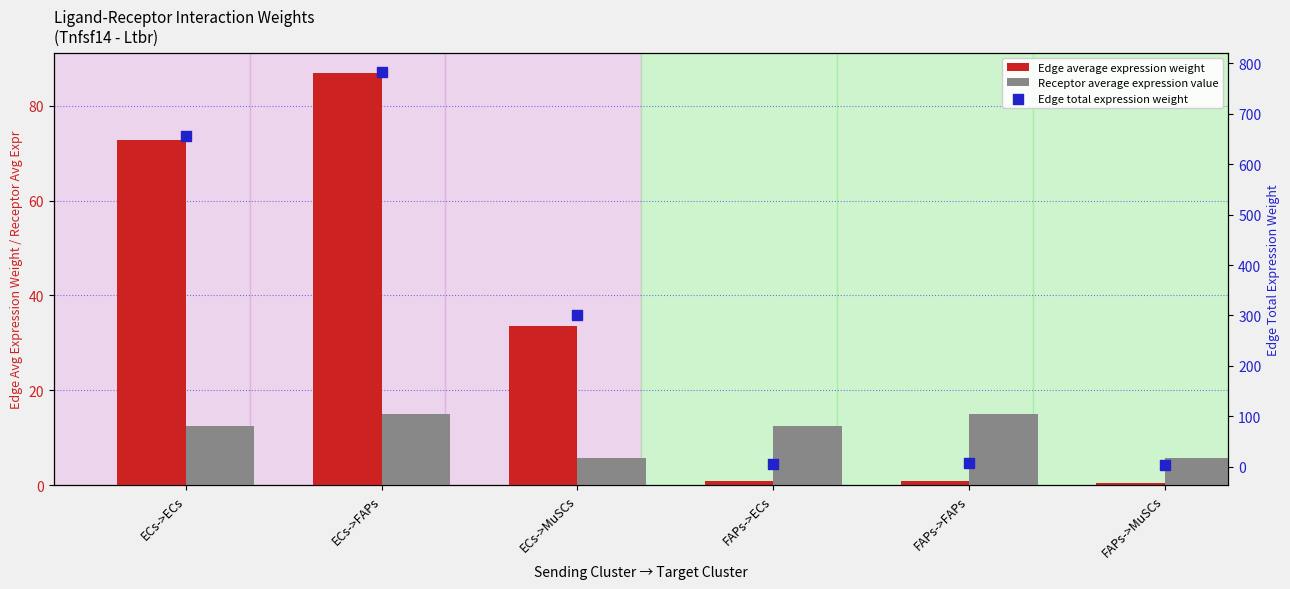

Which series reaches the minimum Y coordinate?

Edge average expression weight